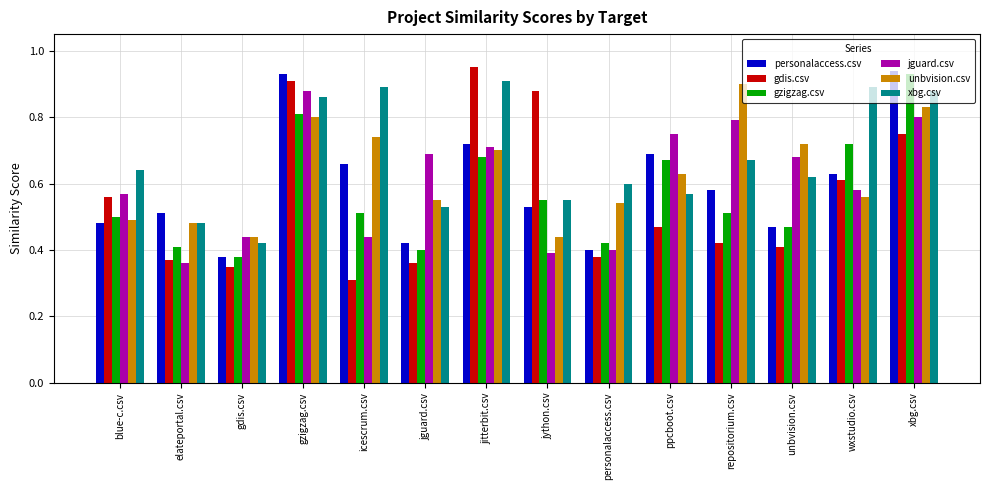

Is the value of unbvision.csv at elateportal.csv greater than the value of gdis.csv at jitterbit.csv?

No